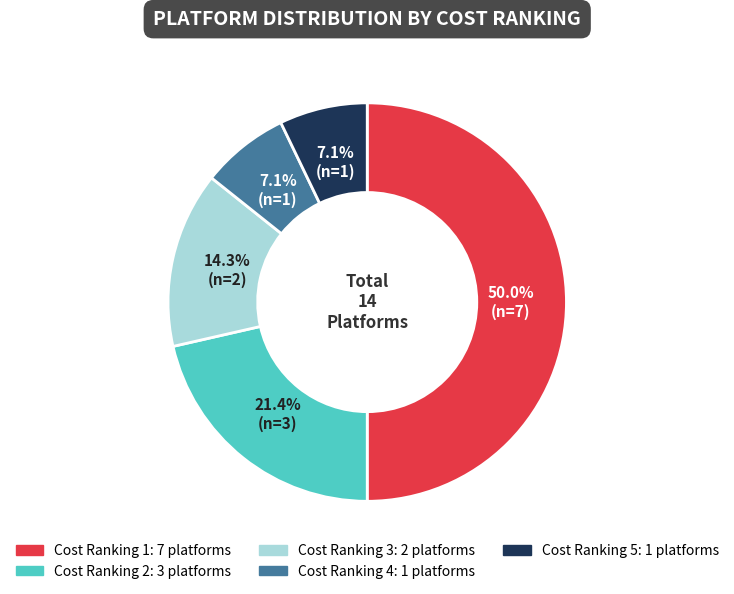

To the nearest percent, what is the average slice percentage?

20%